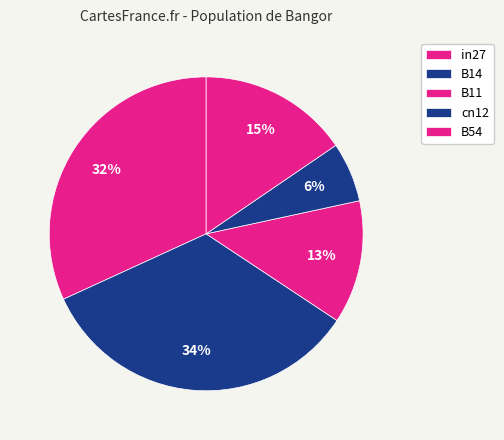

Rank the categories by value from lowest to highest.

cn12, B11, B54, in27, B14